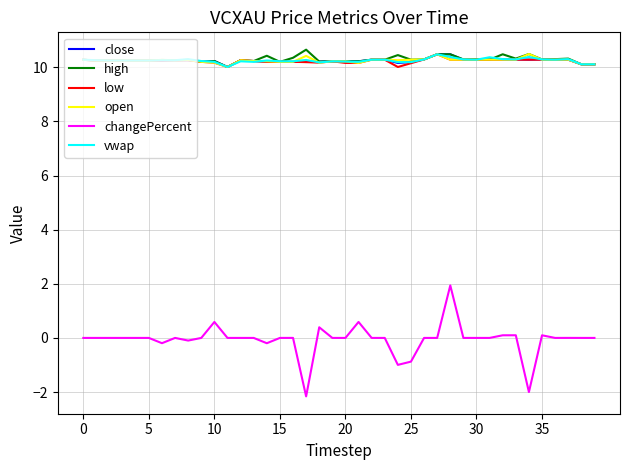

What is the highest value of the high series?

10.7